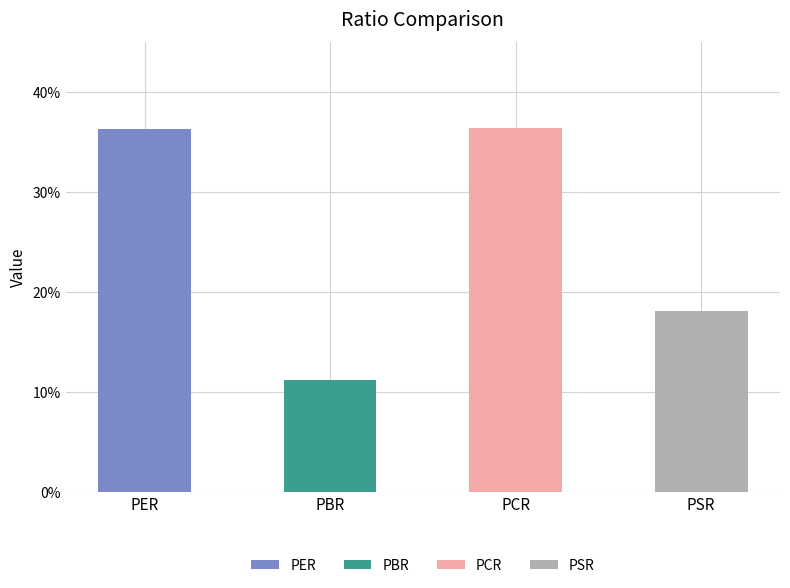

What value does the data have at PER?

36.3